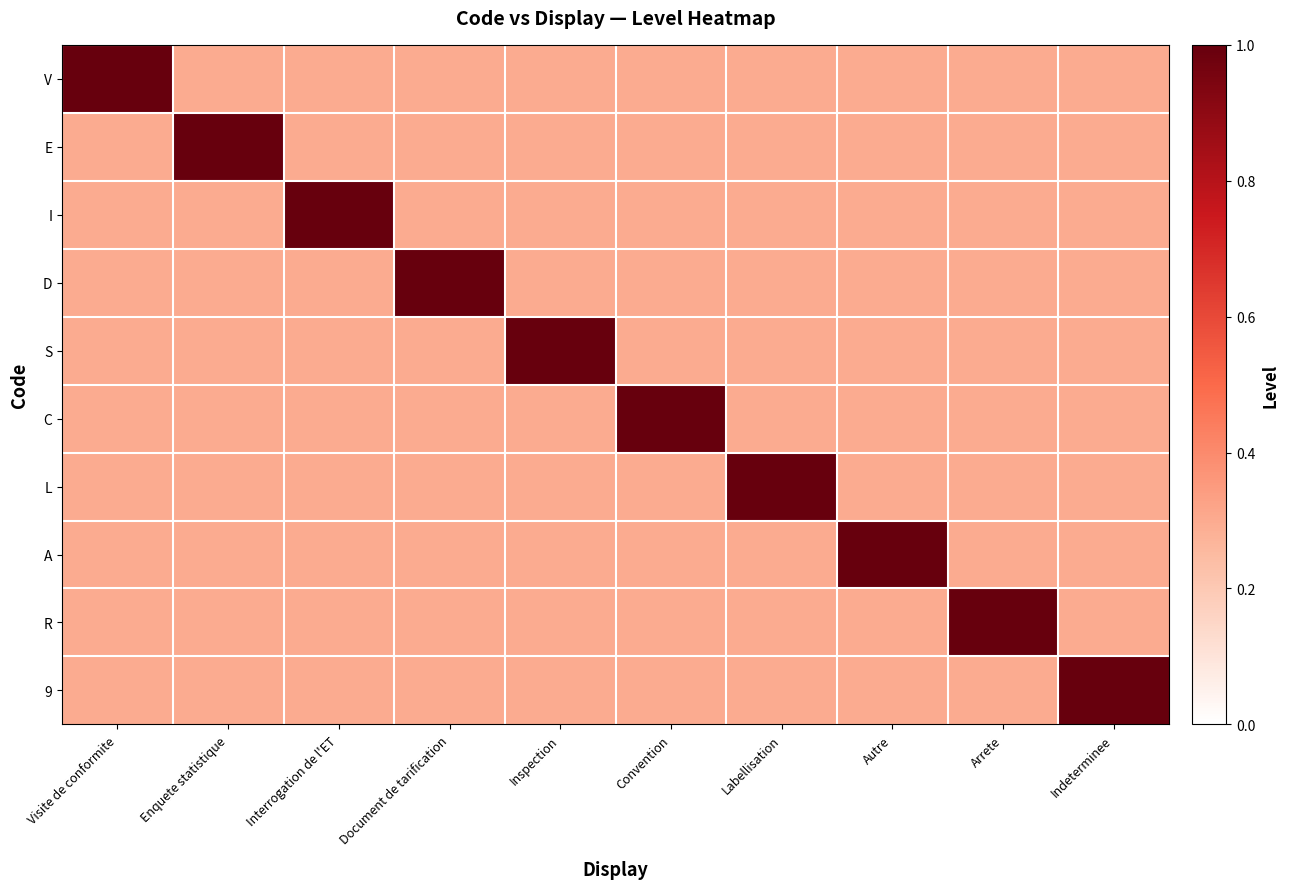

At Indeterminee, list the series in order from smallest to largest.

V, E, I, D, S, C, L, A, R, 9